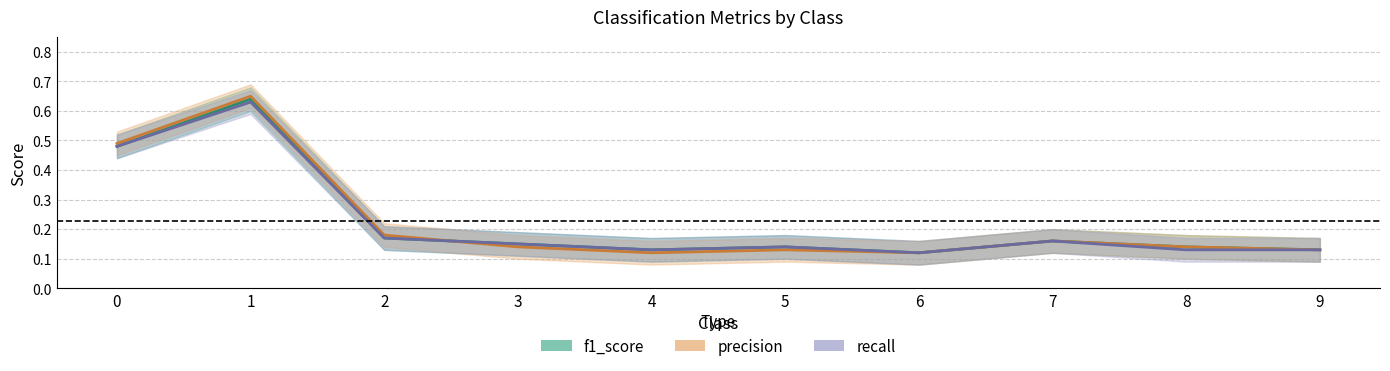

Which has a higher value, 2 or 3?

2